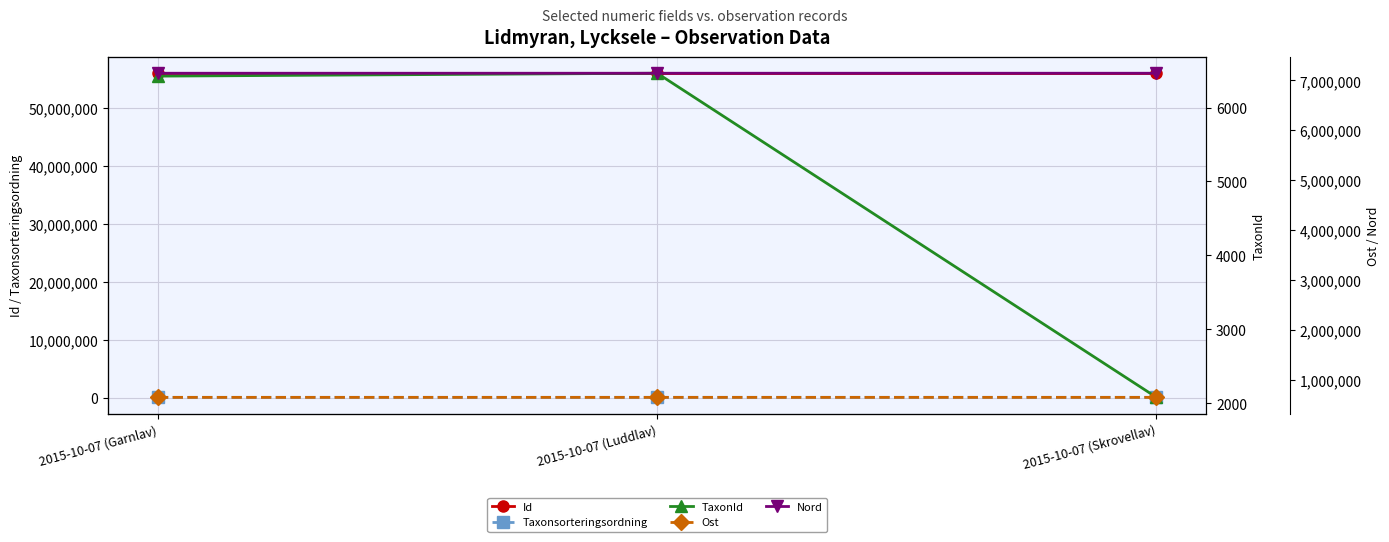

True or false: TaxonId has a value of 1146.3 at 2015-10-07 (Skrovellav).

False